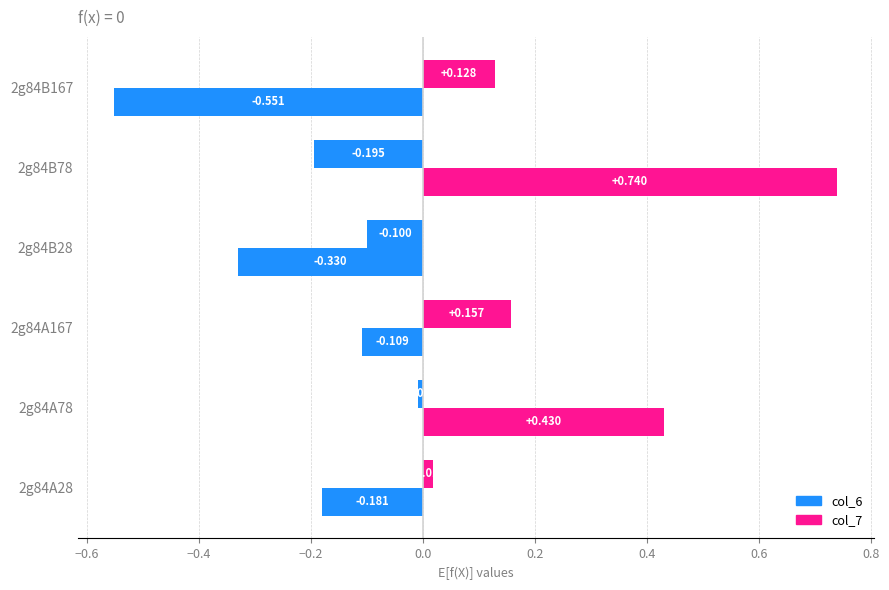

List the series in order of their peak value, highest first.

col_7, col_6